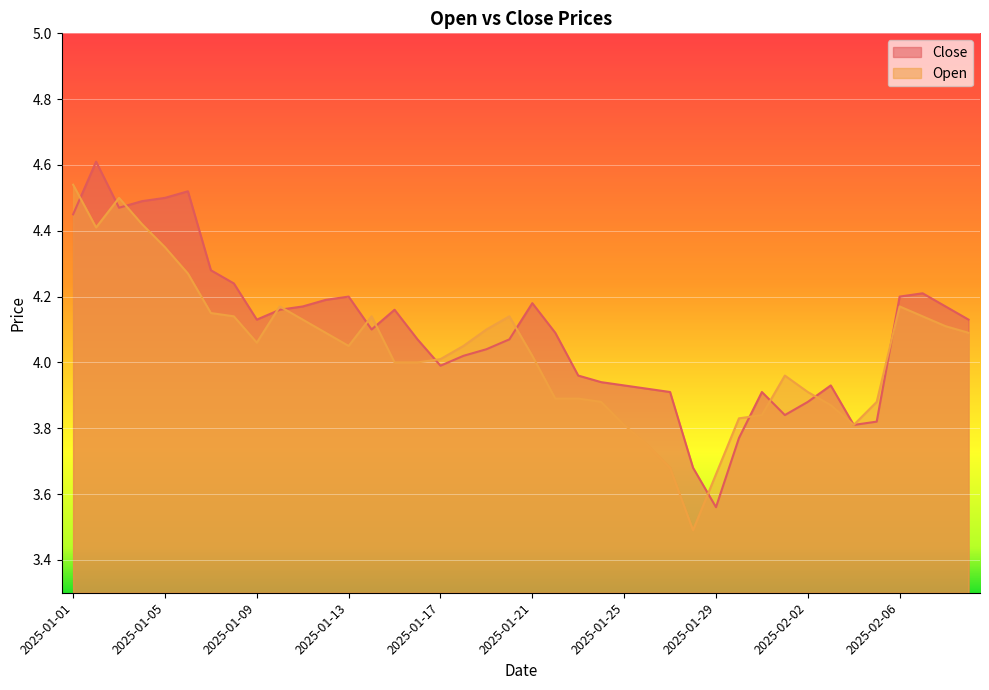

Reading left to right, extract all data points from this chart.

Close: 2025-01-01=4.5	2025-01-02=4.6	2025-01-03=4.5	2025-01-04=4.5	2025-01-05=4.5	2025-01-06=4.5	2025-01-07=4.3	2025-01-08=4.2	2025-01-09=4.1	2025-01-10=4.2	2025-01-11=4.2	2025-01-12=4.2	2025-01-13=4.2	2025-01-14=4.1	2025-01-15=4.2	2025-01-16=4.1	2025-01-17=4.0	2025-01-18=4.0	2025-01-19=4.0	2025-01-20=4.1	2025-01-21=4.2	2025-01-22=4.1	2025-01-23=4.0	2025-01-24=3.9	2025-01-25=3.9	2025-01-26=3.9	2025-01-27=3.9	2025-01-28=3.7	2025-01-29=3.6	2025-01-30=3.8	2025-01-31=3.9	2025-02-01=3.8	2025-02-02=3.9	2025-02-03=3.9	2025-02-04=3.8	2025-02-05=3.8	2025-02-06=4.2	2025-02-07=4.2	2025-02-08=4.2	2025-02-09=4.1
Open: 2025-01-01=4.5	2025-01-02=4.4	2025-01-03=4.5	2025-01-04=4.4	2025-01-05=4.3	2025-01-06=4.3	2025-01-07=4.2	2025-01-08=4.1	2025-01-09=4.1	2025-01-10=4.2	2025-01-11=4.1	2025-01-12=4.1	2025-01-13=4.0	2025-01-14=4.1	2025-01-15=4.0	2025-01-16=4.0	2025-01-17=4.0	2025-01-18=4.0	2025-01-19=4.1	2025-01-20=4.1	2025-01-21=4.0	2025-01-22=3.9	2025-01-23=3.9	2025-01-24=3.9	2025-01-25=3.8	2025-01-26=3.8	2025-01-27=3.7	2025-01-28=3.5	2025-01-29=3.7	2025-01-30=3.8	2025-01-31=3.8	2025-02-01=4.0	2025-02-02=3.9	2025-02-03=3.9	2025-02-04=3.8	2025-02-05=3.9	2025-02-06=4.2	2025-02-07=4.1	2025-02-08=4.1	2025-02-09=4.1